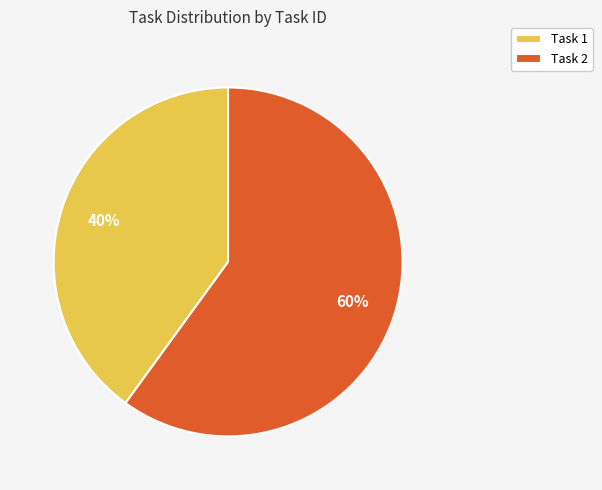

What percentage is the Task 2 slice, to the nearest percent?

60%